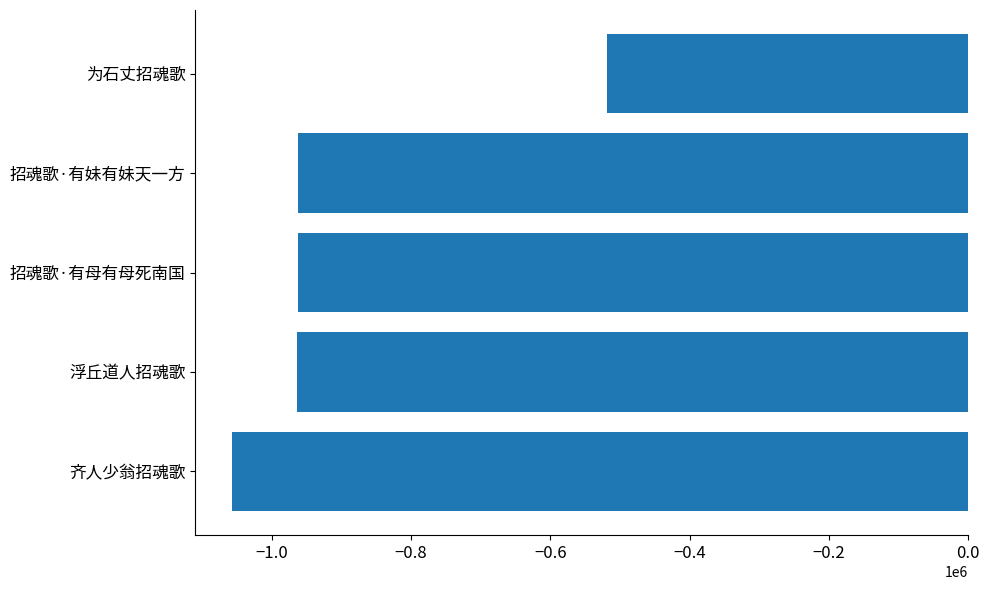

Which has a higher value, 齐人少翁招魂歌 or 浮丘道人招魂歌?

浮丘道人招魂歌